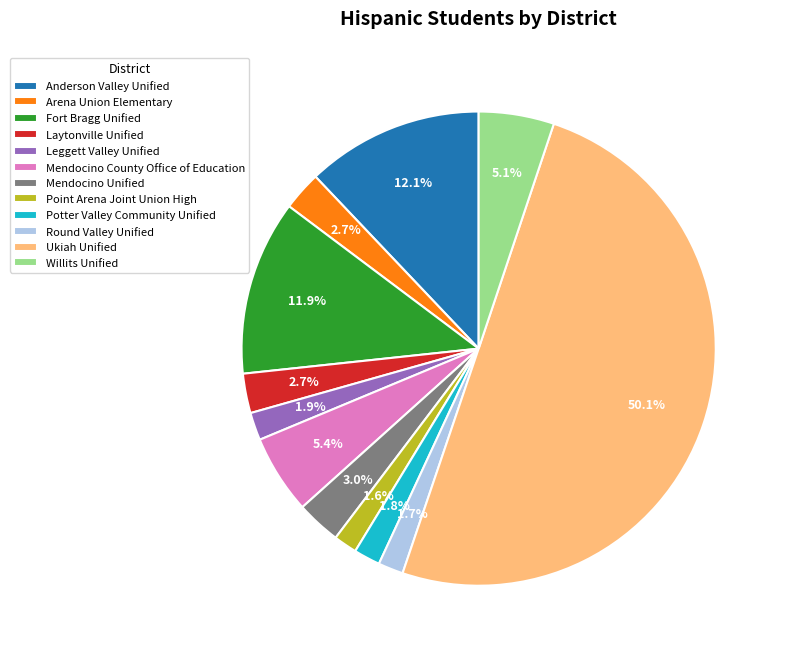

Which category has the biggest portion of the pie?

Ukiah Unified